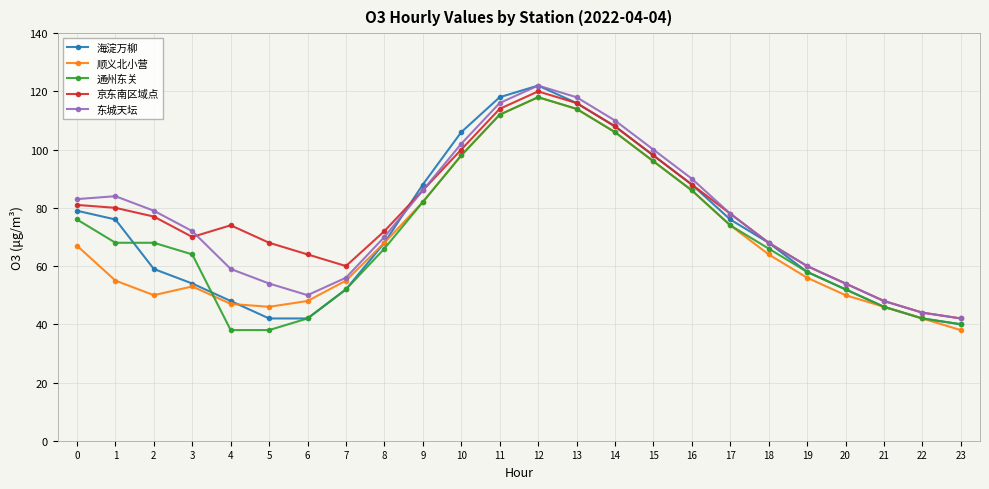

What are all the series names shown in the legend?

海淀万柳, 顺义北小营, 通州东关, 京东南区域点, 东城天坛